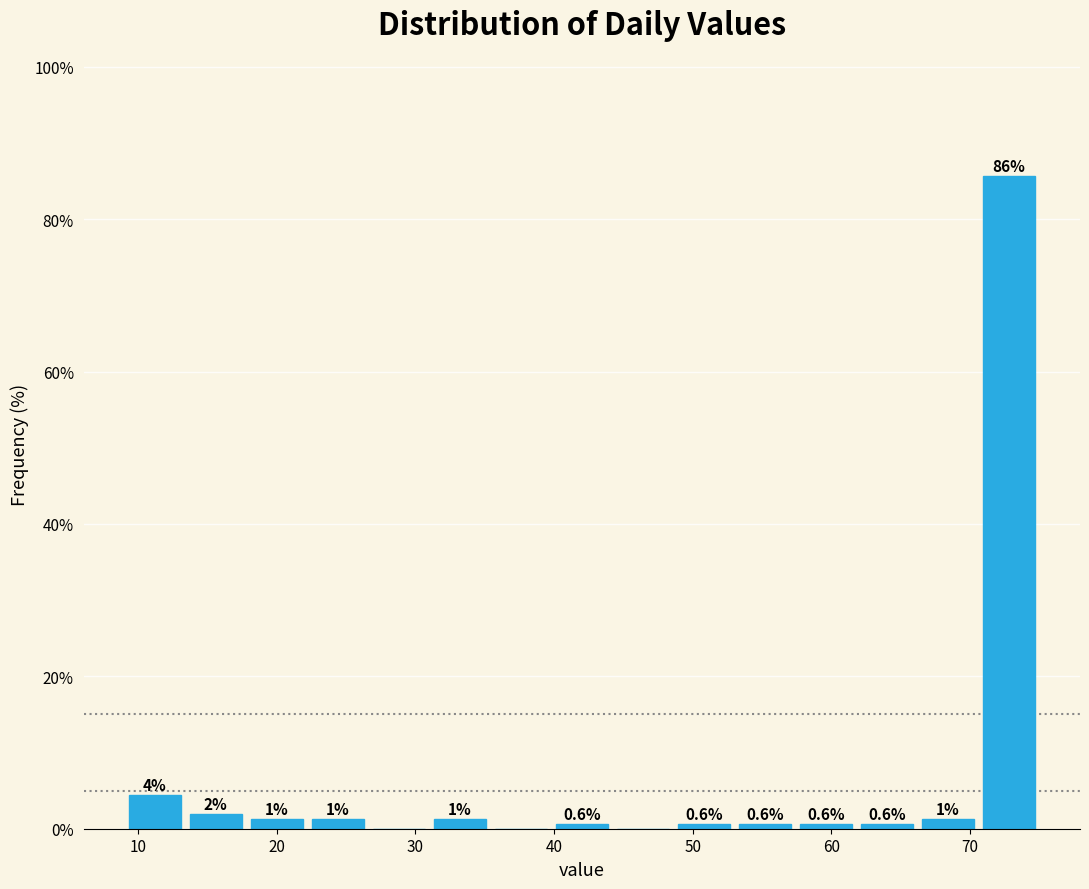

Which range on the x-axis has the tallest bar?

70.6 to 75.0